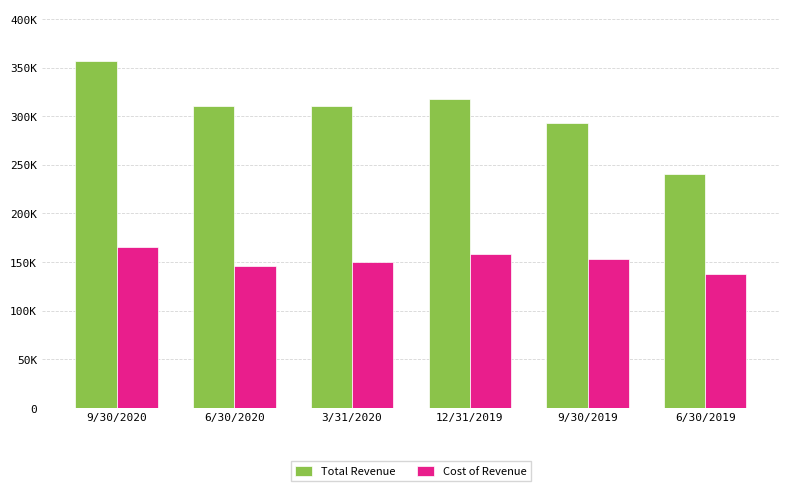

What are all the series names shown in the legend?

Total Revenue, Cost of Revenue